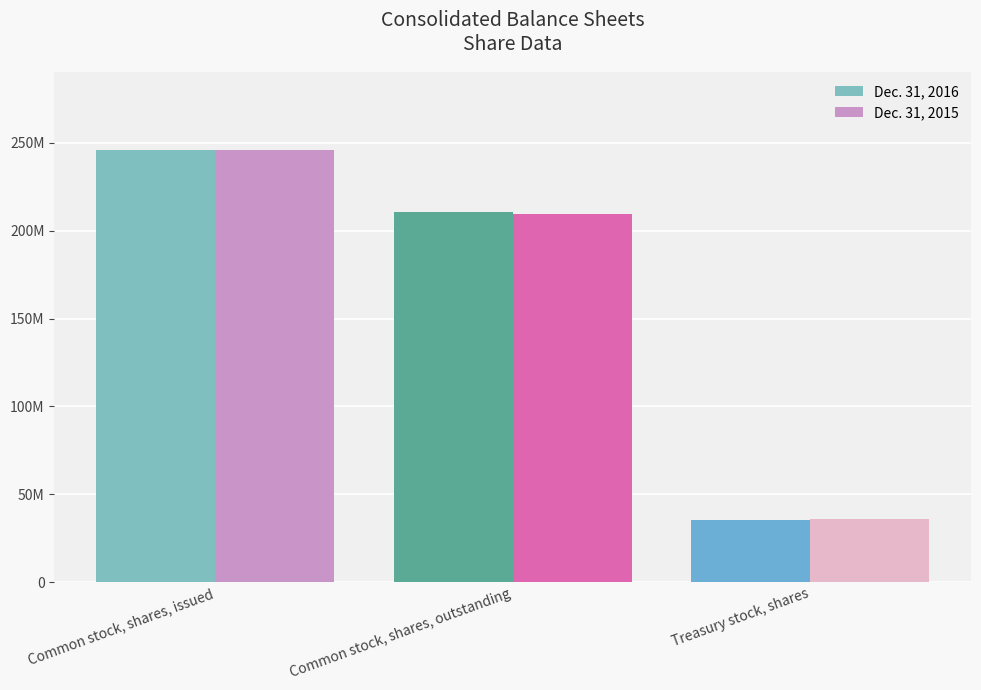

What is the average value of the Dec. 31, 2016 series?

163874120